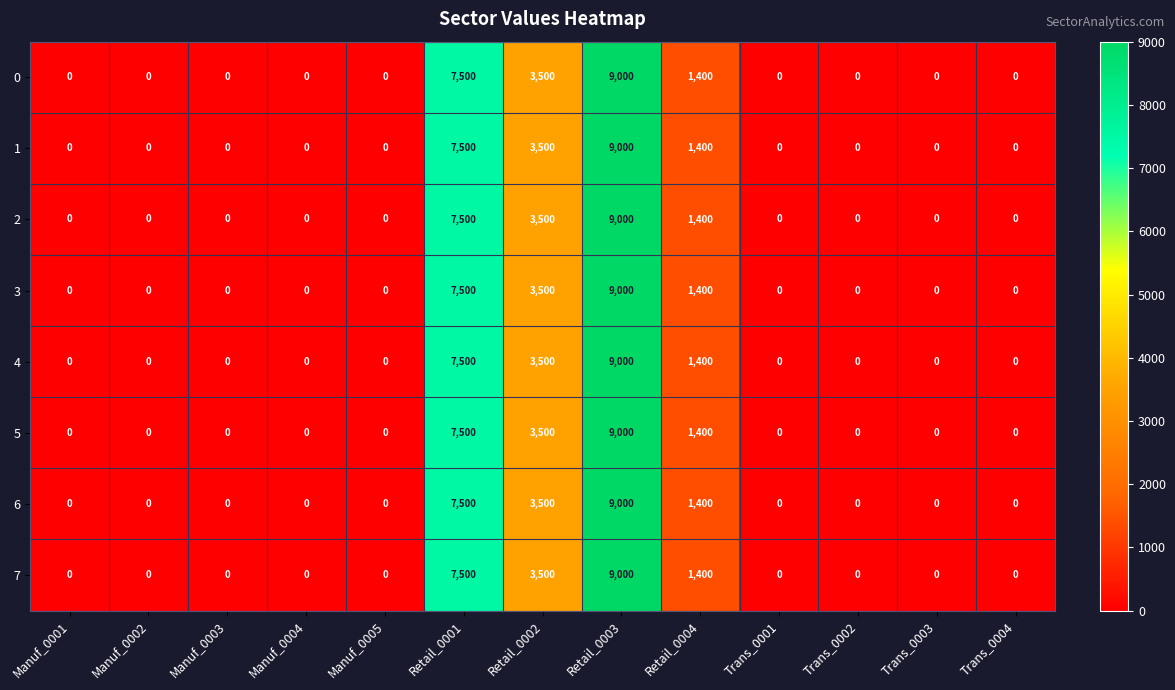

True or false: 2 has a value of 0 at Manuf_0002.

True